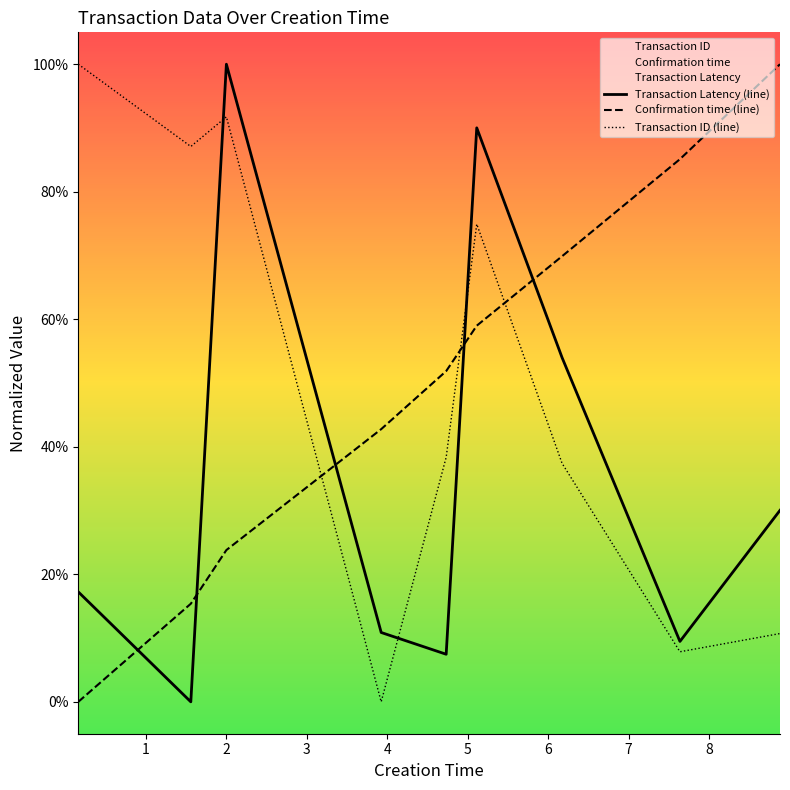

Rank the series by their maximum value, from highest to lowest.

Confirmation time (line), Transaction ID (line), Transaction Latency (line)